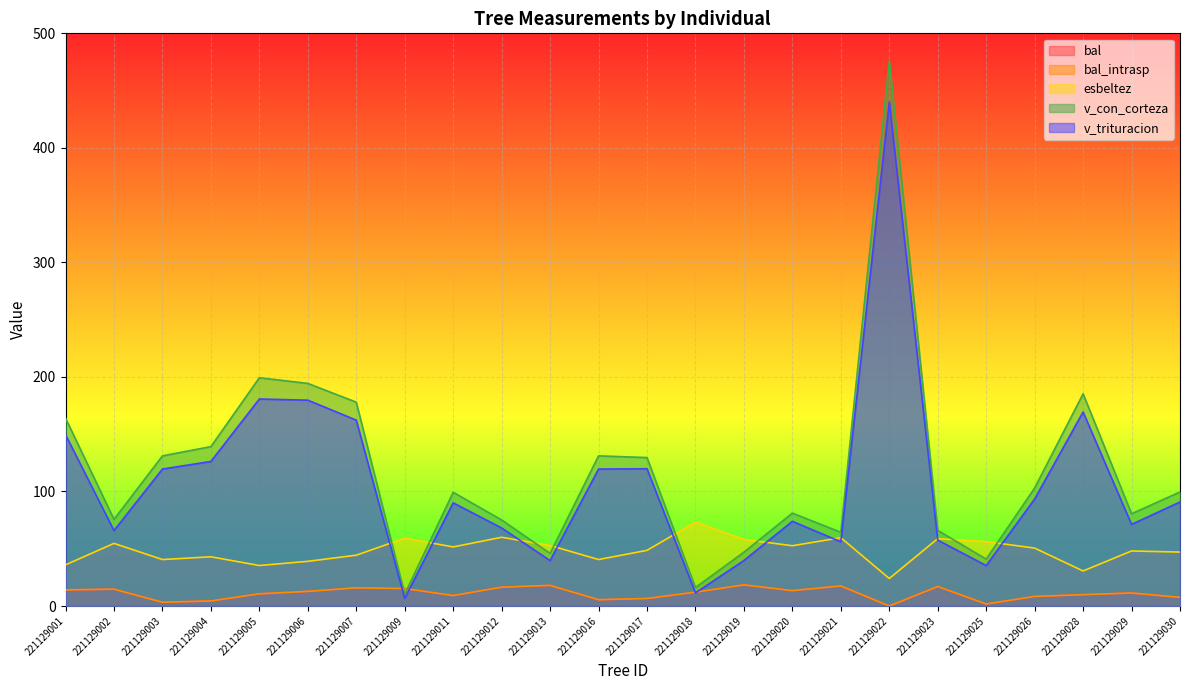

What is the greatest value displayed?

475.8